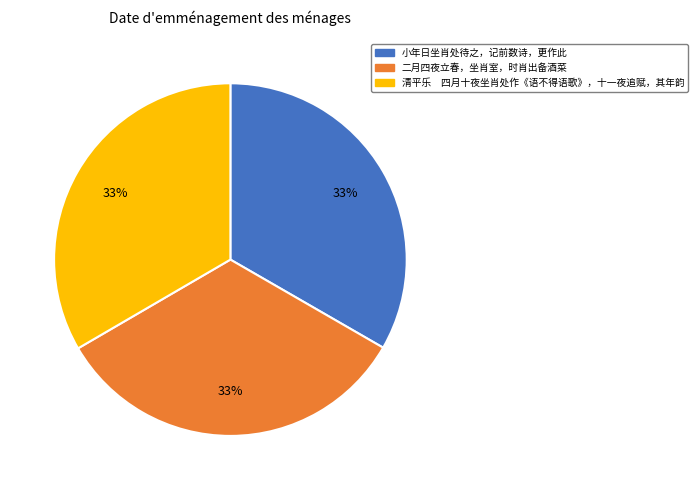

Combined, do 清平乐 四月十夜坐肖处作《语不得语歌》，十一夜追赋，其年韵 and 二月四夜立春，坐肖室，时肖出备酒菜 account for over 50%?

Yes